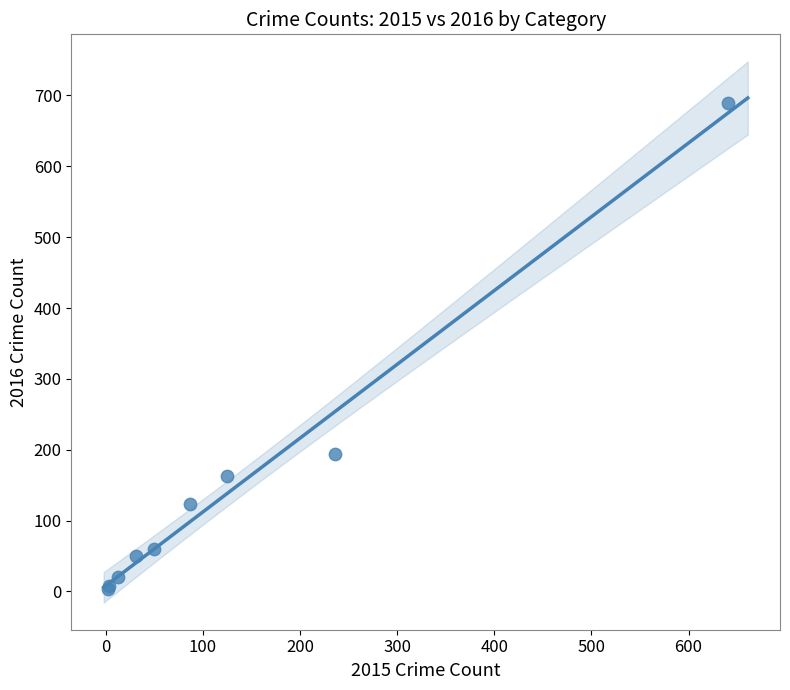

What Y value in the scatter plot is closest to 346?

194